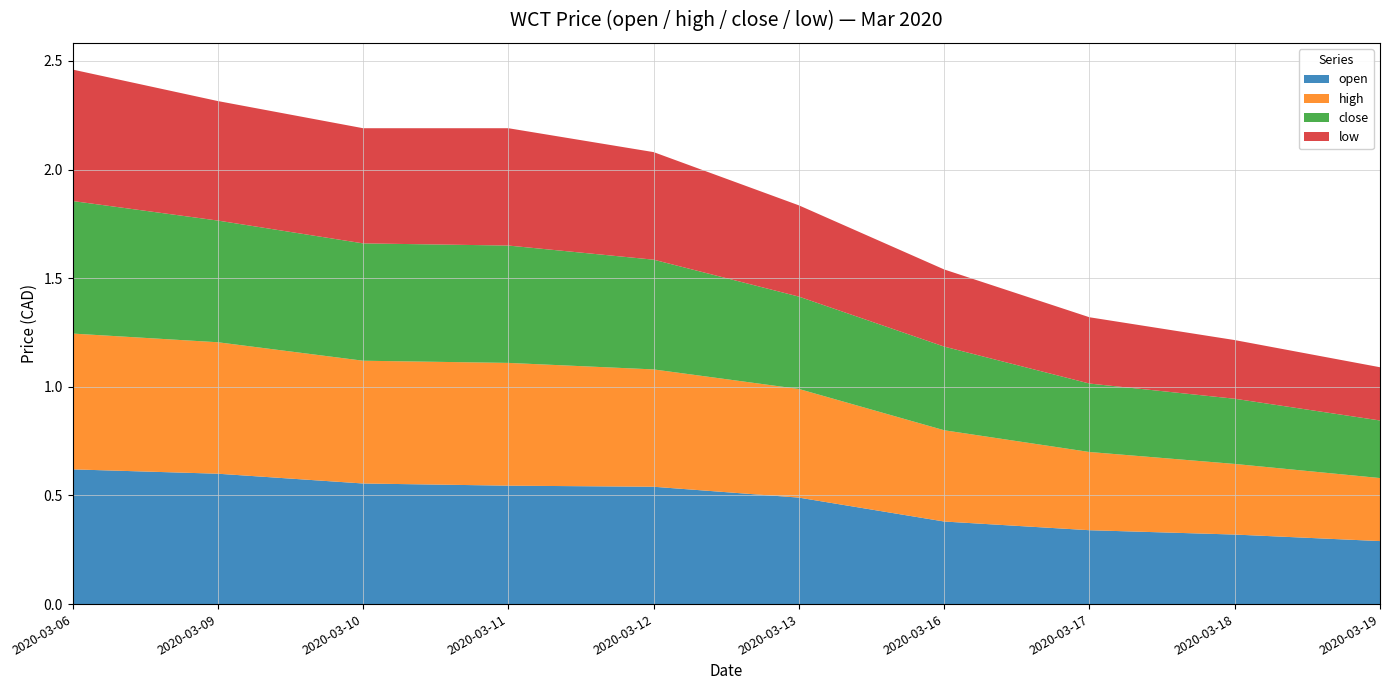

Reading left to right, what are all the values shown in this chart?

open: 0.6	0.6	0.6	0.5	0.5	0.5	0.4	0.3	0.3	0.3
high: 0.6	0.6	0.6	0.6	0.5	0.5	0.4	0.4	0.3	0.3
close: 0.6	0.6	0.5	0.5	0.5	0.4	0.4	0.3	0.3	0.3
low: 0.6	0.6	0.5	0.5	0.5	0.4	0.4	0.3	0.3	0.2